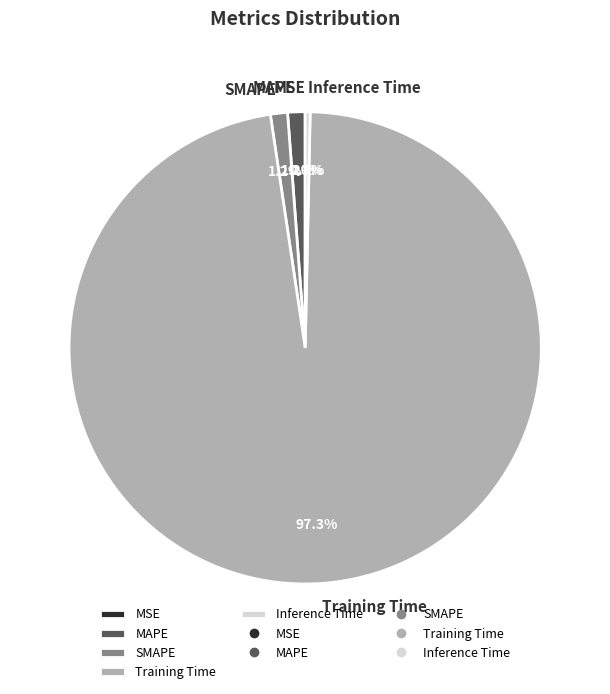

Which has a higher value, MAPE or Inference Time?

MAPE